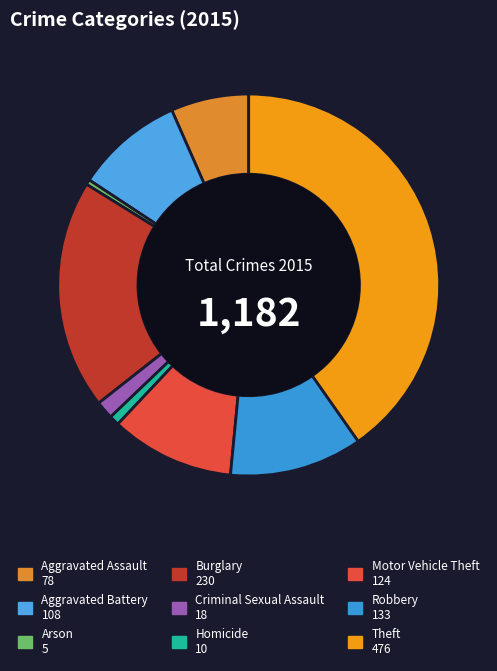

How many slices are in this pie chart?

9